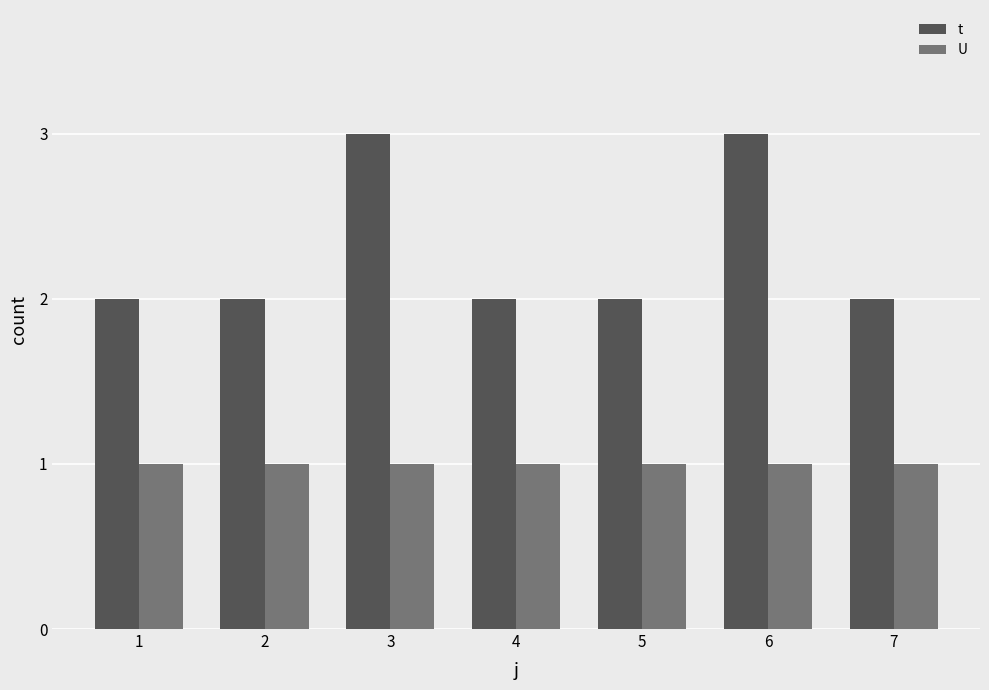

Which series has the widest spread of values?

t